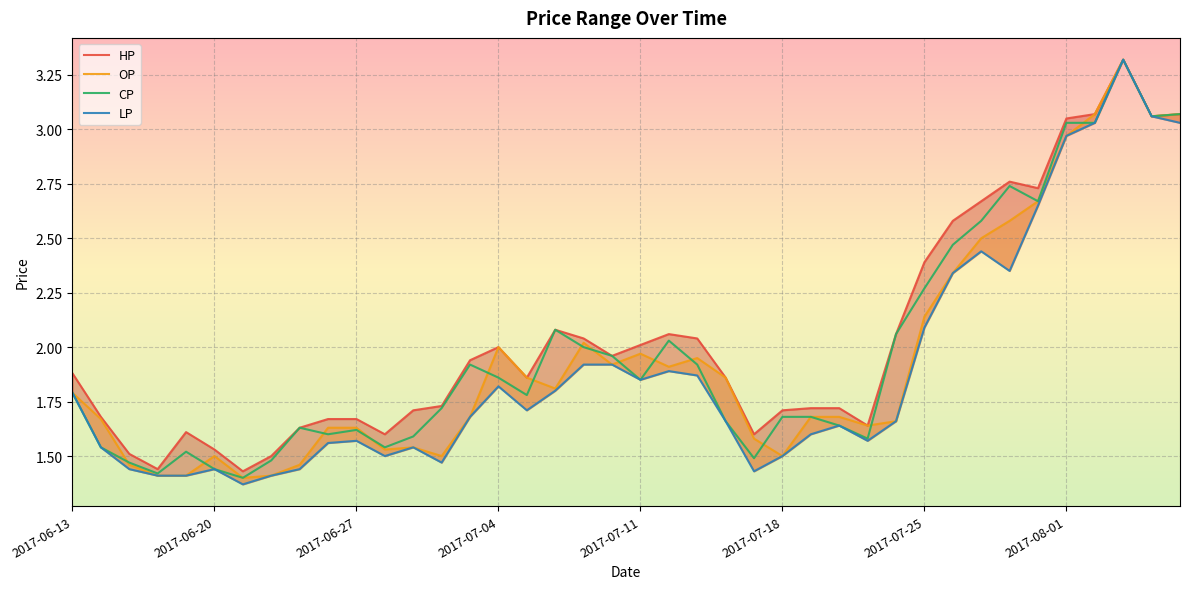

Reading left to right, transcribe all the data shown in this chart.

HP: 1.9	1.7	1.5	1.4	1.6	1.5	1.4	1.5	1.6	1.7	1.7	1.6	1.7	1.7	1.9	2.0	1.9	2.1	2.0	2.0	2.0	2.1	2.0	1.9	1.6	1.7	1.7	1.7	1.6	2.1	2.4	2.6	2.7	2.8	2.7	3.0	3.1	3.3	3.1	3.1
OP: 1.8	1.7	1.5	1.4	1.4	1.5	1.4	1.4	1.5	1.6	1.6	1.5	1.5	1.5	1.7	2.0	1.9	1.8	2.0	1.9	2.0	1.9	1.9	1.9	1.6	1.5	1.7	1.7	1.6	1.7	2.1	2.3	2.5	2.6	2.7	3.0	3.1	3.3	3.1	3.1
CP: 1.8	1.5	1.5	1.4	1.5	1.4	1.4	1.5	1.6	1.6	1.6	1.5	1.6	1.7	1.9	1.9	1.8	2.1	2.0	2.0	1.9	2.0	1.9	1.7	1.5	1.7	1.7	1.6	1.6	2.1	2.3	2.5	2.6	2.7	2.7	3.0	3.0	3.3	3.1	3.1
LP: 1.8	1.5	1.4	1.4	1.4	1.4	1.4	1.4	1.4	1.6	1.6	1.5	1.5	1.5	1.7	1.8	1.7	1.8	1.9	1.9	1.9	1.9	1.9	1.7	1.4	1.5	1.6	1.6	1.6	1.7	2.1	2.3	2.4	2.4	2.6	3.0	3.0	3.3	3.1	3.0